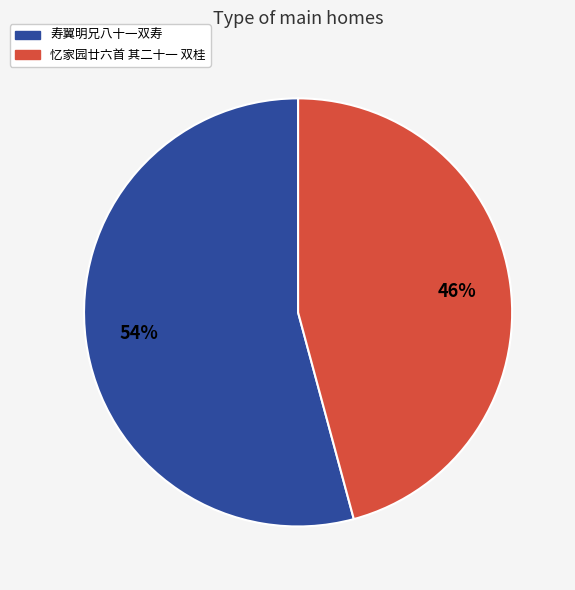

Is the sum of 寿翼明兄八十一双寿 and 忆家园廿六首 其二十一 双桂 greater than half?

Yes